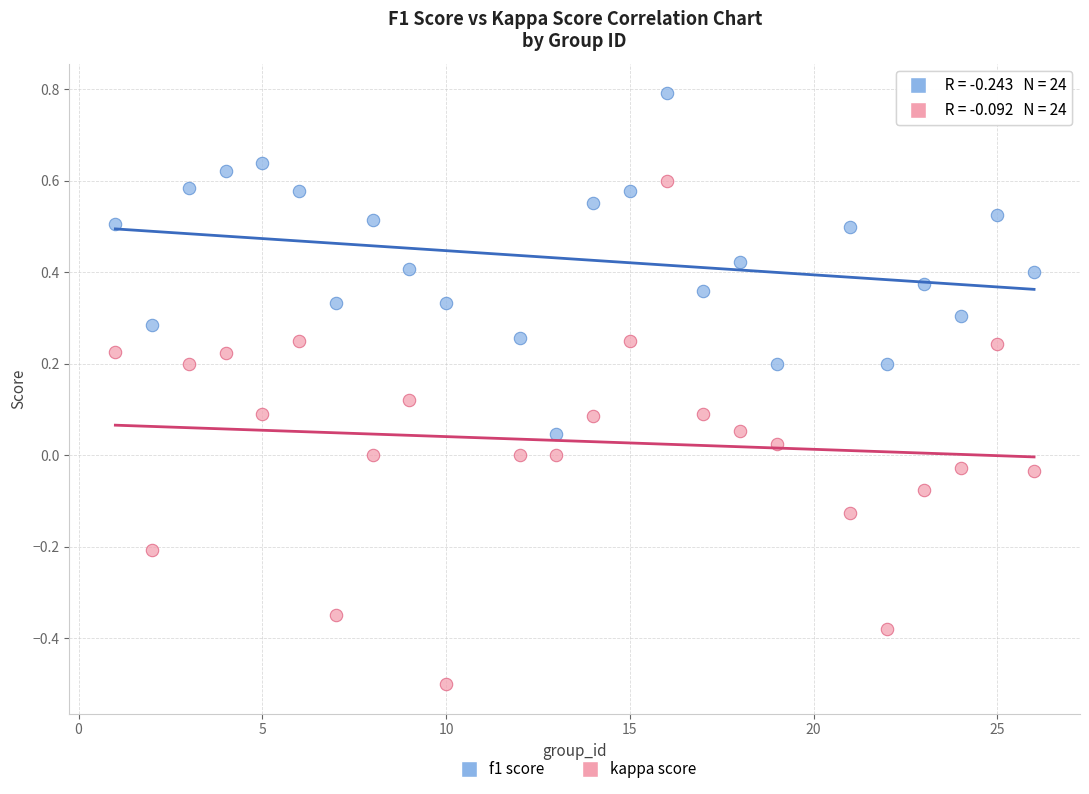

Which series has the widest spread of Y values?

kappa score